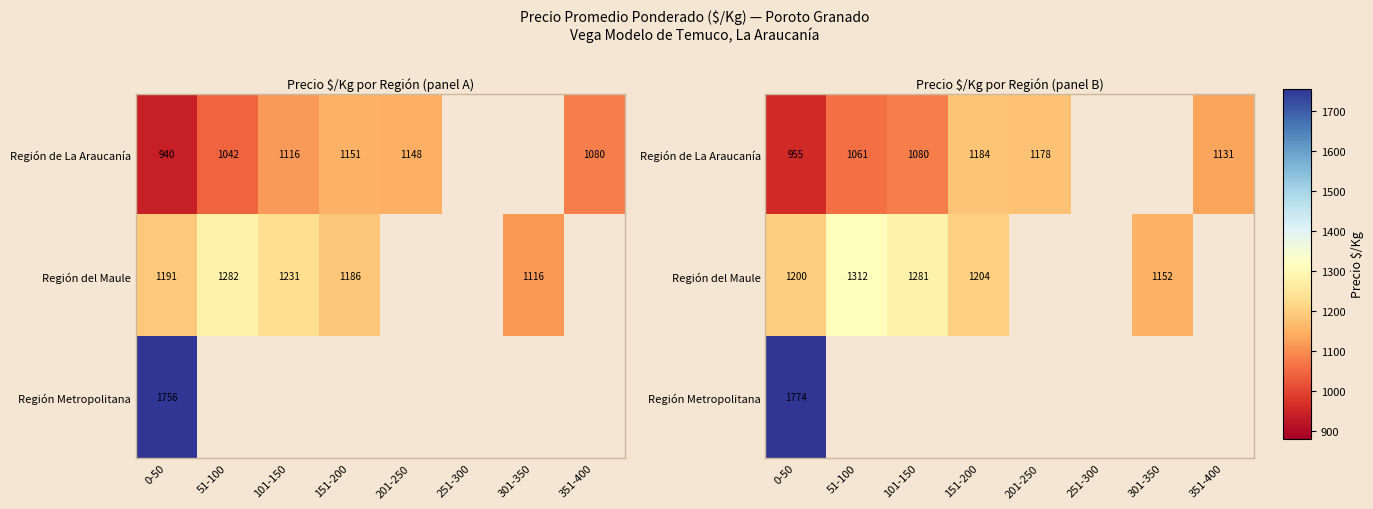

Which label corresponds to the smallest value in the chart?

0-50